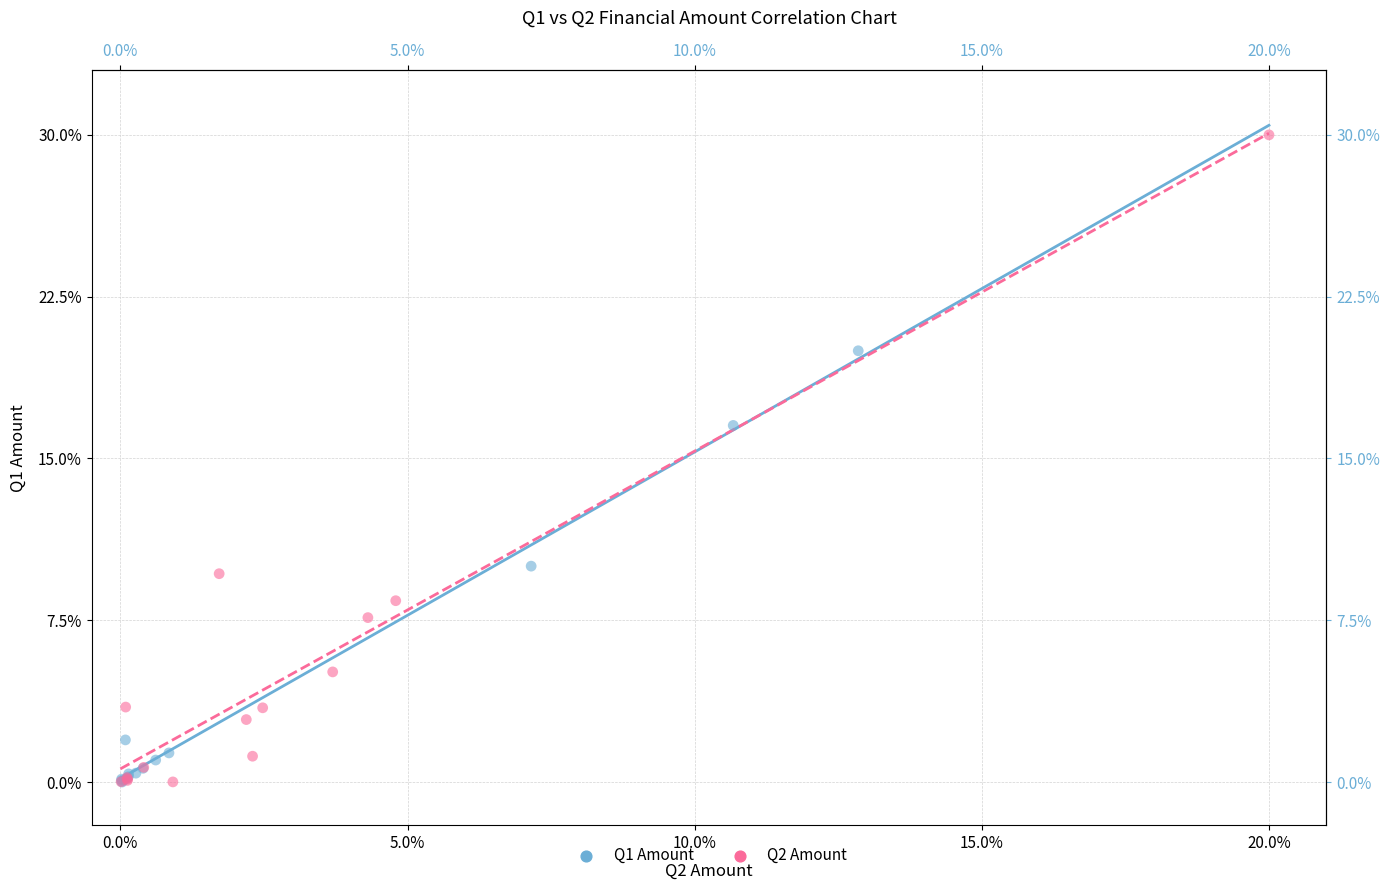

Which series reaches the maximum Y coordinate?

Q2 Amount